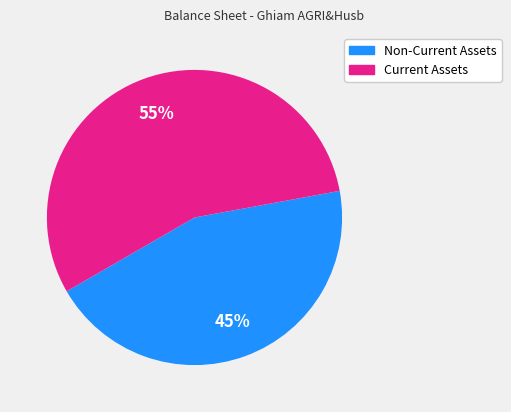

Is there any slice that represents more than half of the pie?

Yes